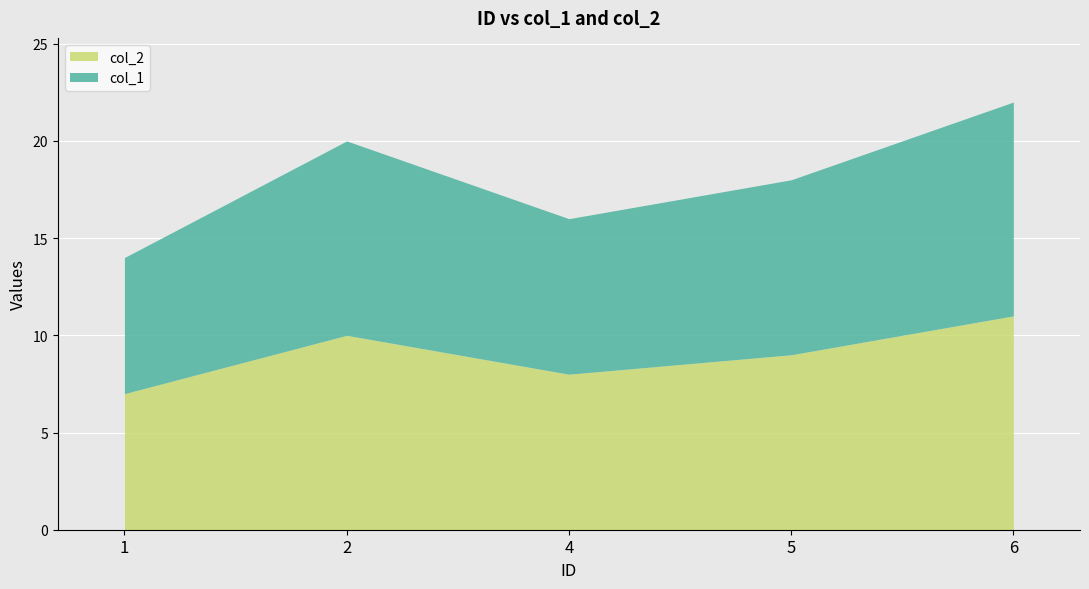

Which series has the largest total across all categories?

col_1